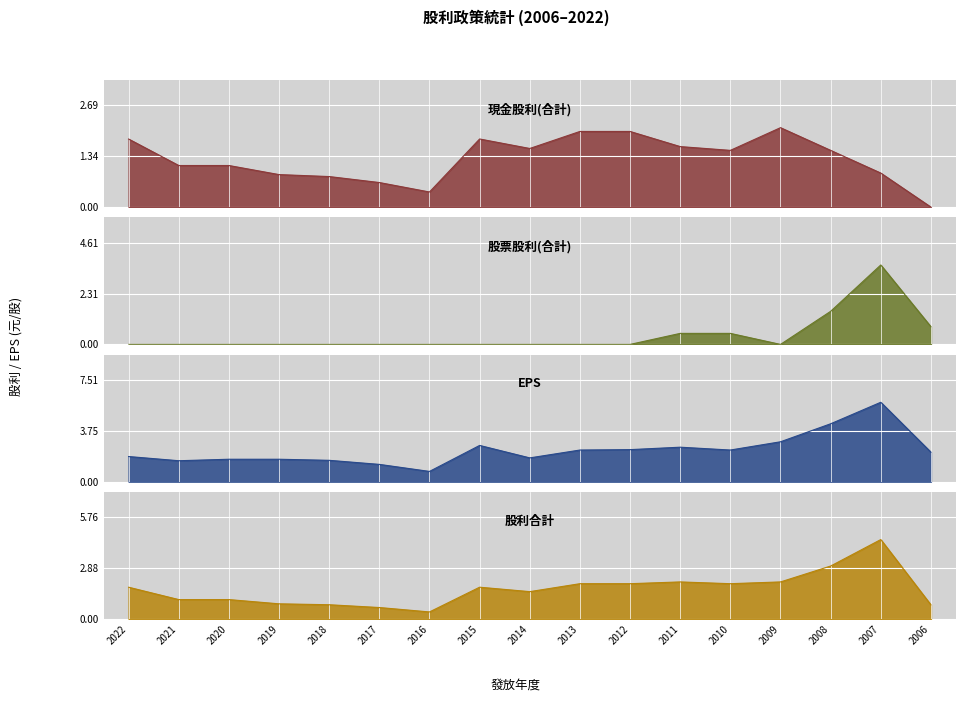

What is the maximum value for 現金股利(合計)?

2.1